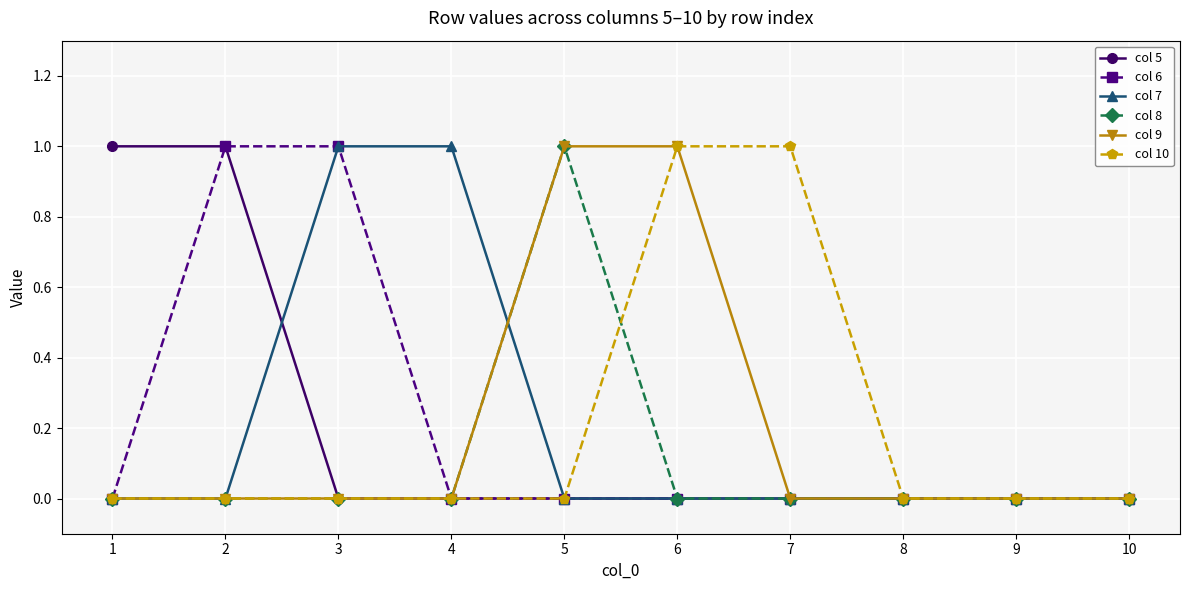

What is the value of the col 7 point at the 3rd from the left?

1